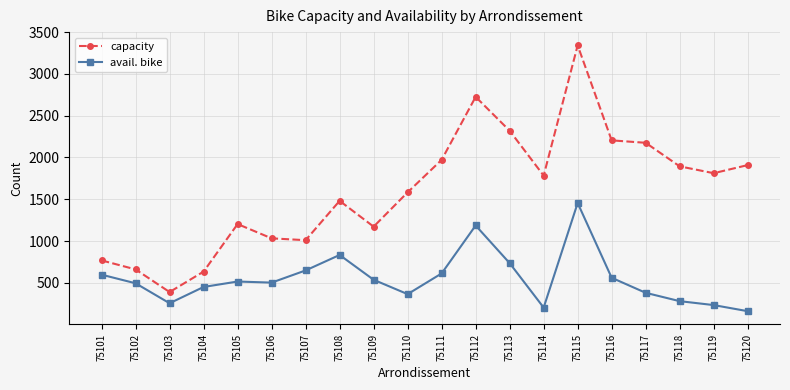

What is the difference between the second highest and second lowest values in the avail. bike series?

983